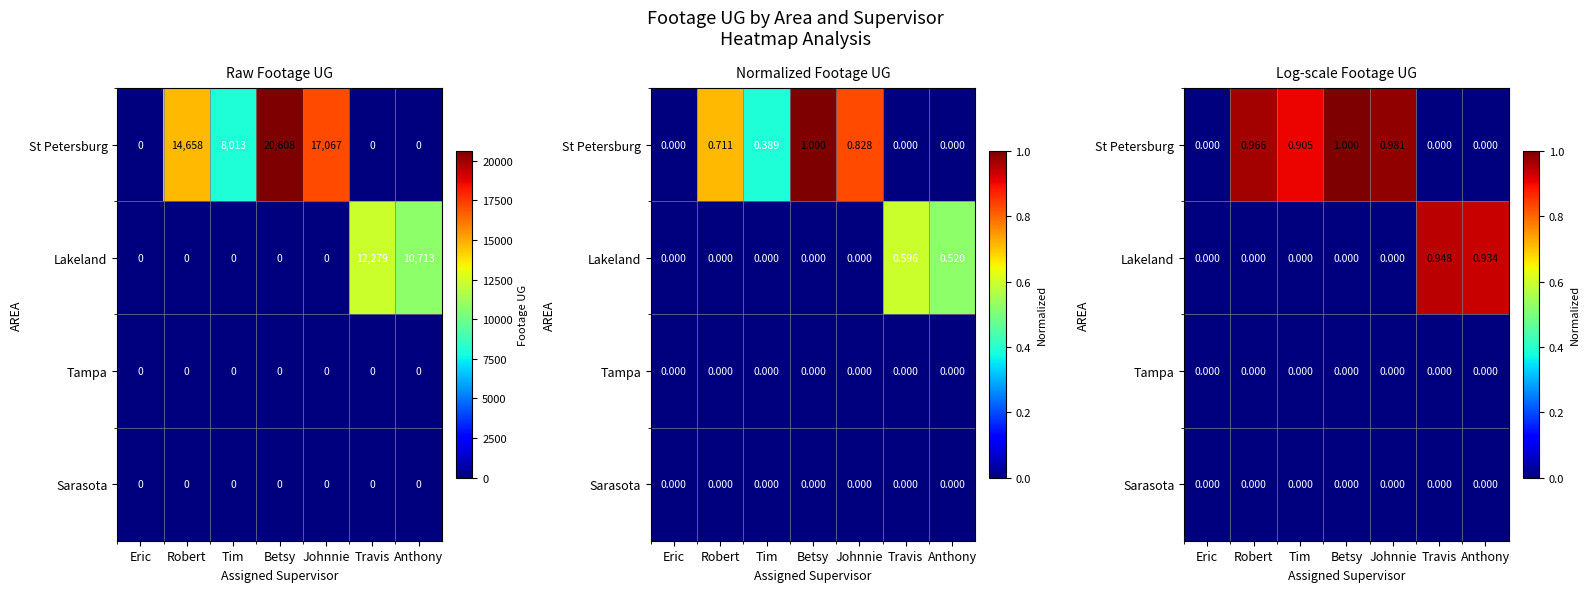

What is the difference between the second highest and second lowest values in the St Petersburg series?

1.0